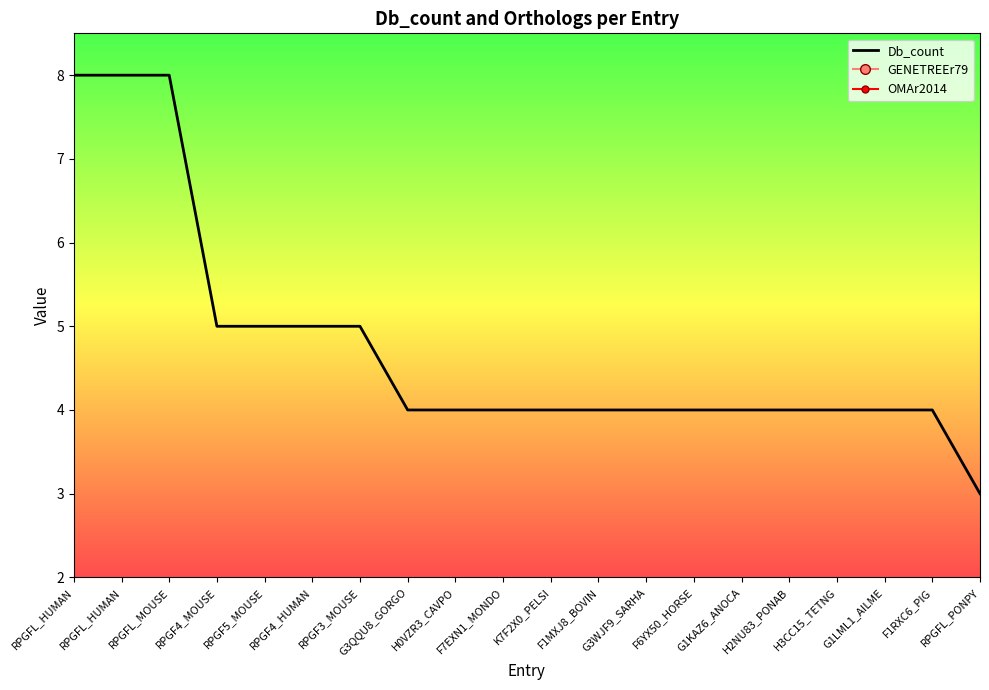

List the series in order of their peak value, highest first.

Db_count, GENETREEr79, OMAr2014